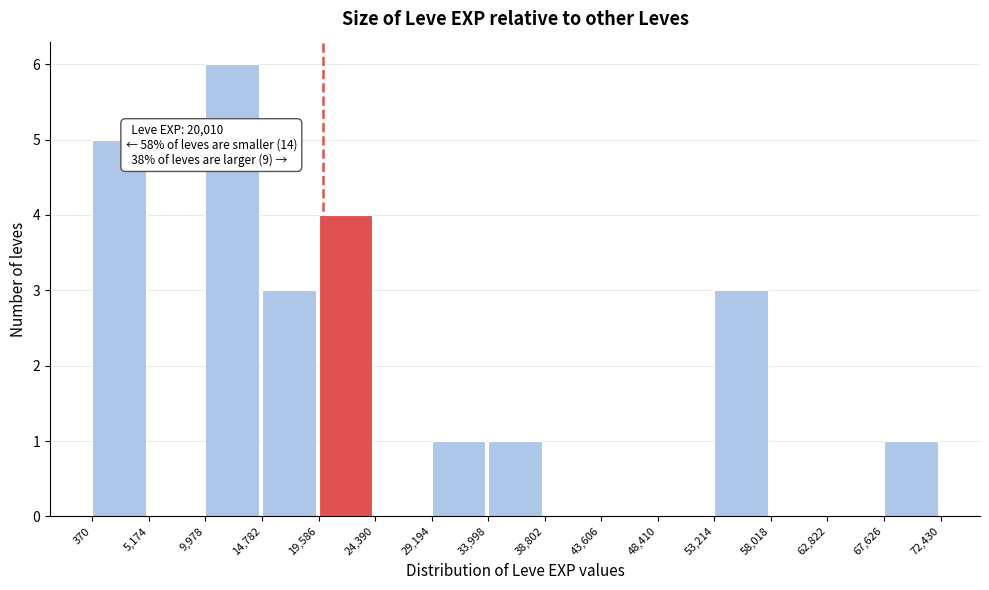

Which range on the x-axis has the tallest bar?

9,978 to 14,782